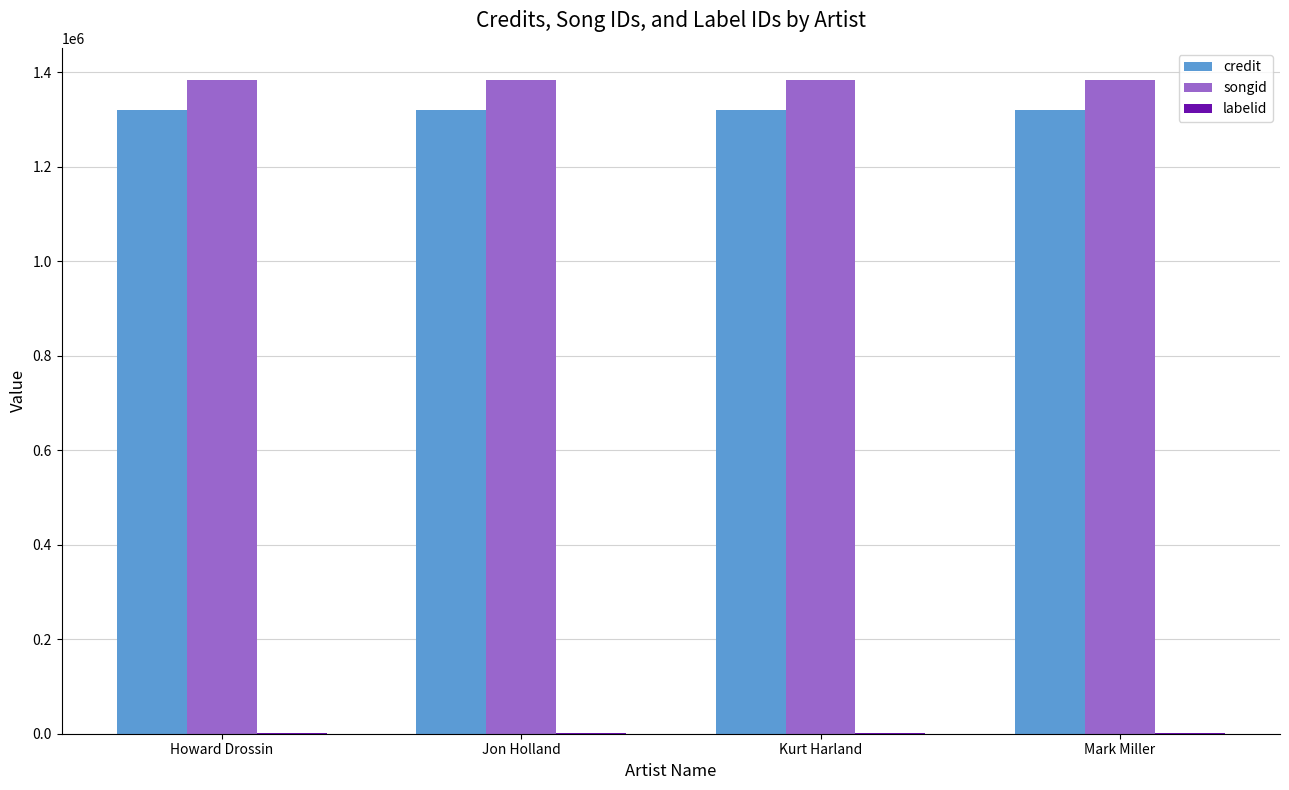

What is the greatest value displayed?

1382841